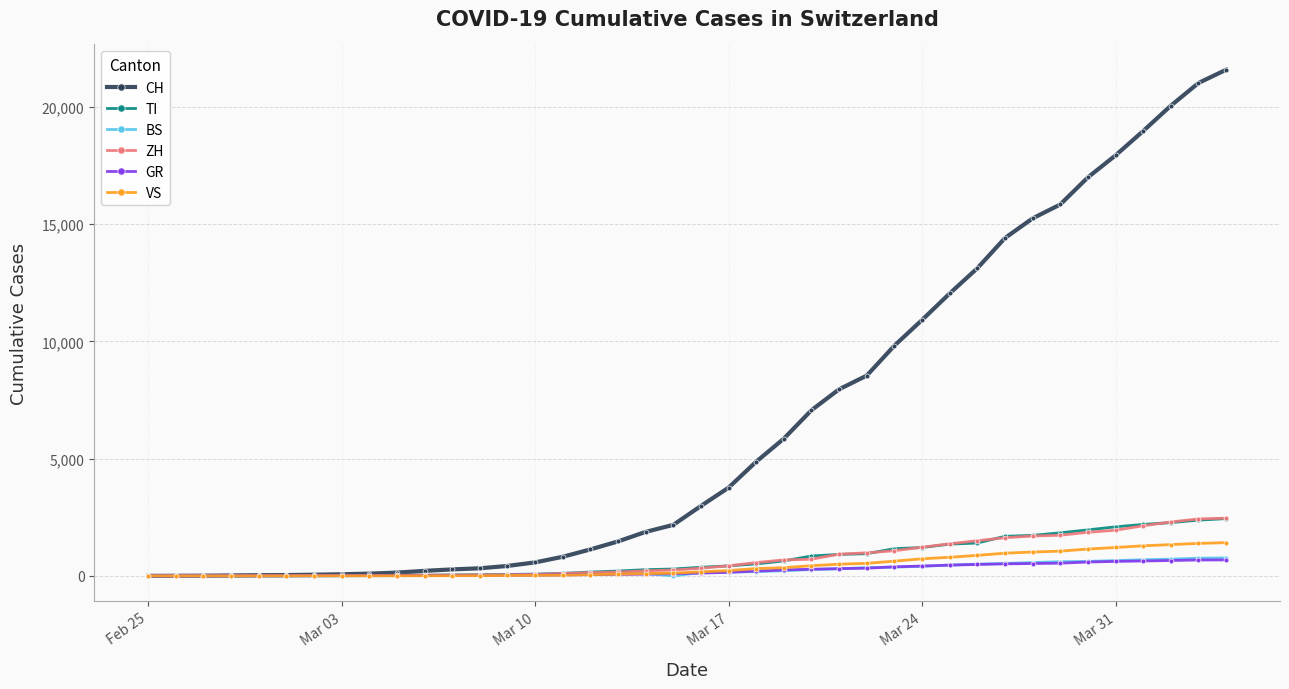

How many series are shown in this chart?

6